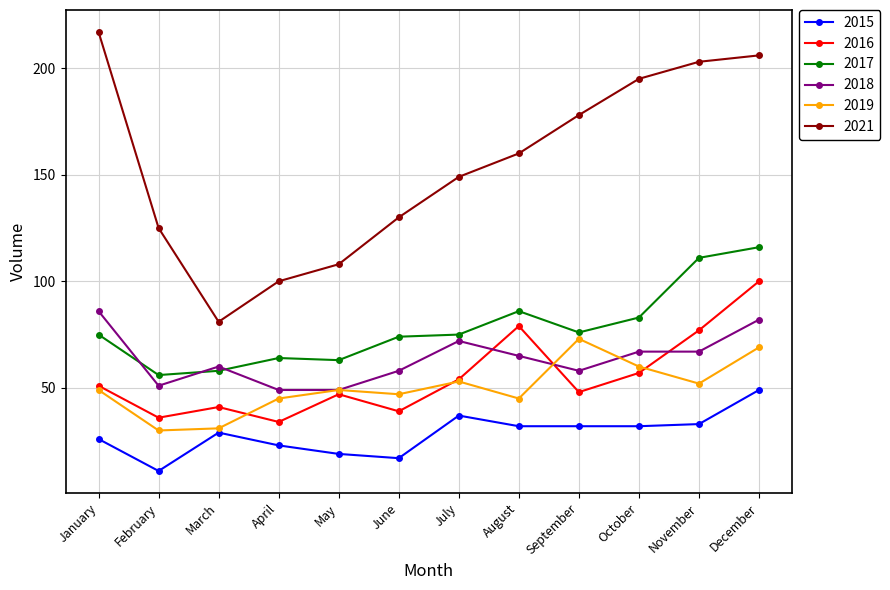

The 2016 series shows 100 at December. True or false?

True